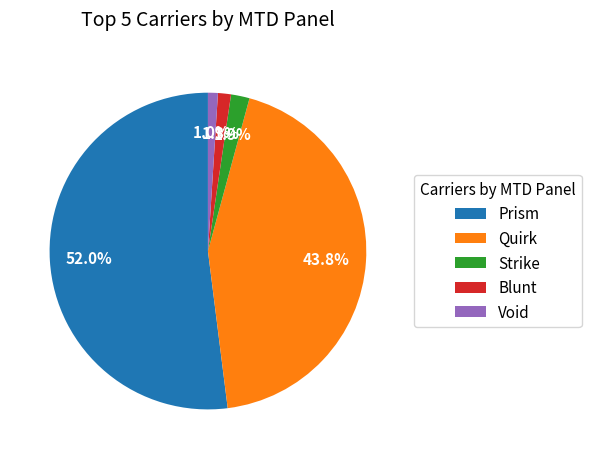

How many slices are in this pie chart?

5